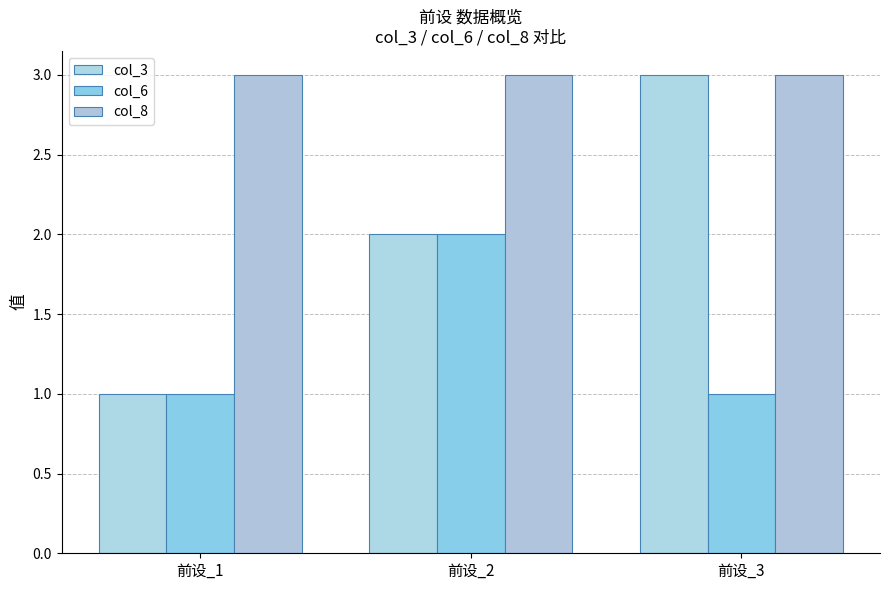

Which series has the largest range (max minus min)?

col_3